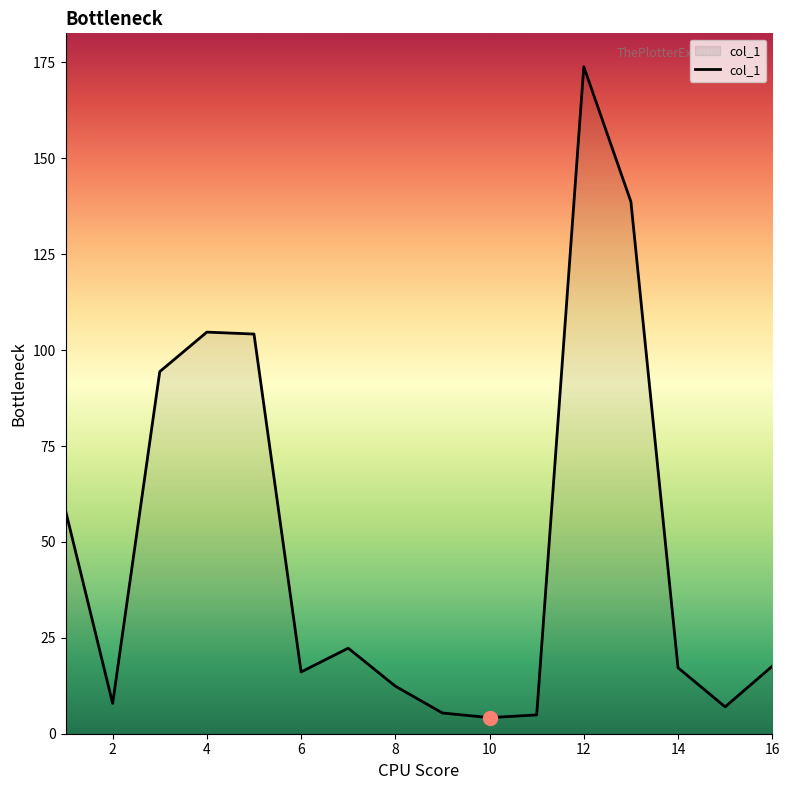

How many lines are shown in the chart?

1